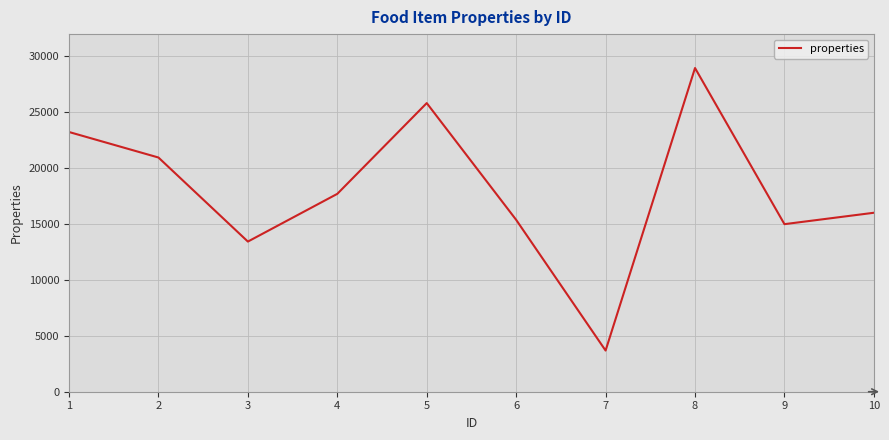

At which category does the data reach its first local peak?

5